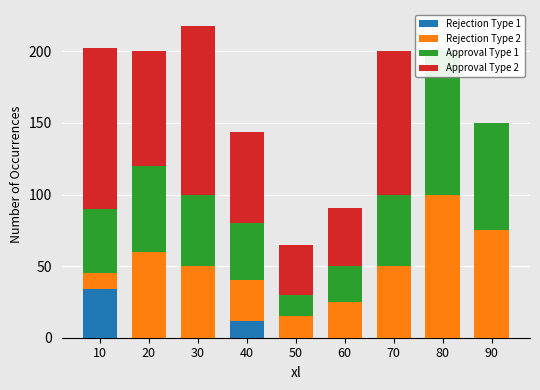

Where is Rejection Type 1 nearest to the value 17?

40